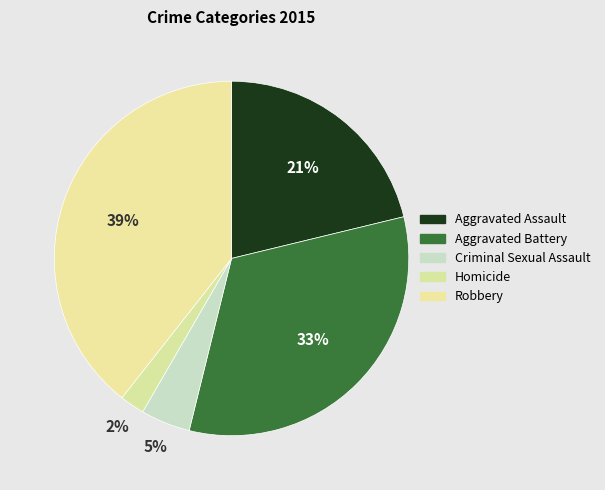

How many segments does this pie chart have?

5